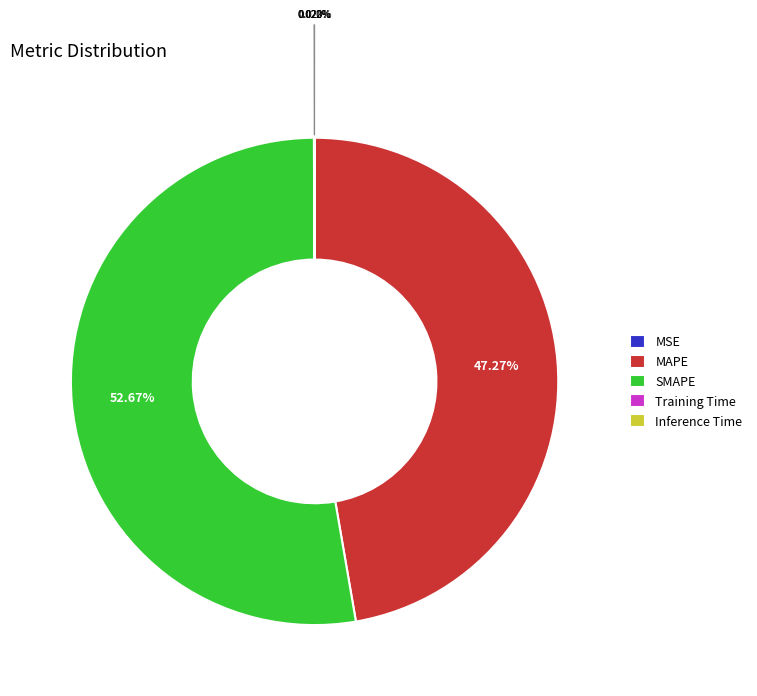

Between MAPE and SMAPE, which is larger?

SMAPE